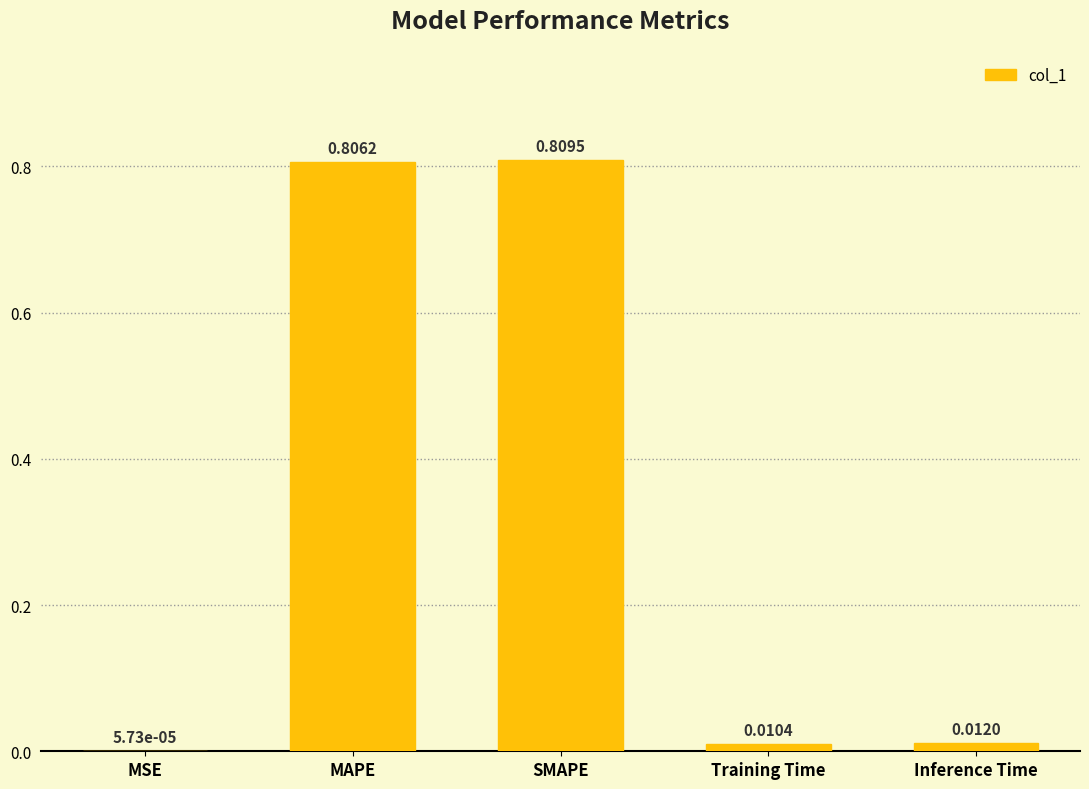

What is the sum of the values at SMAPE and MAPE?

1.6